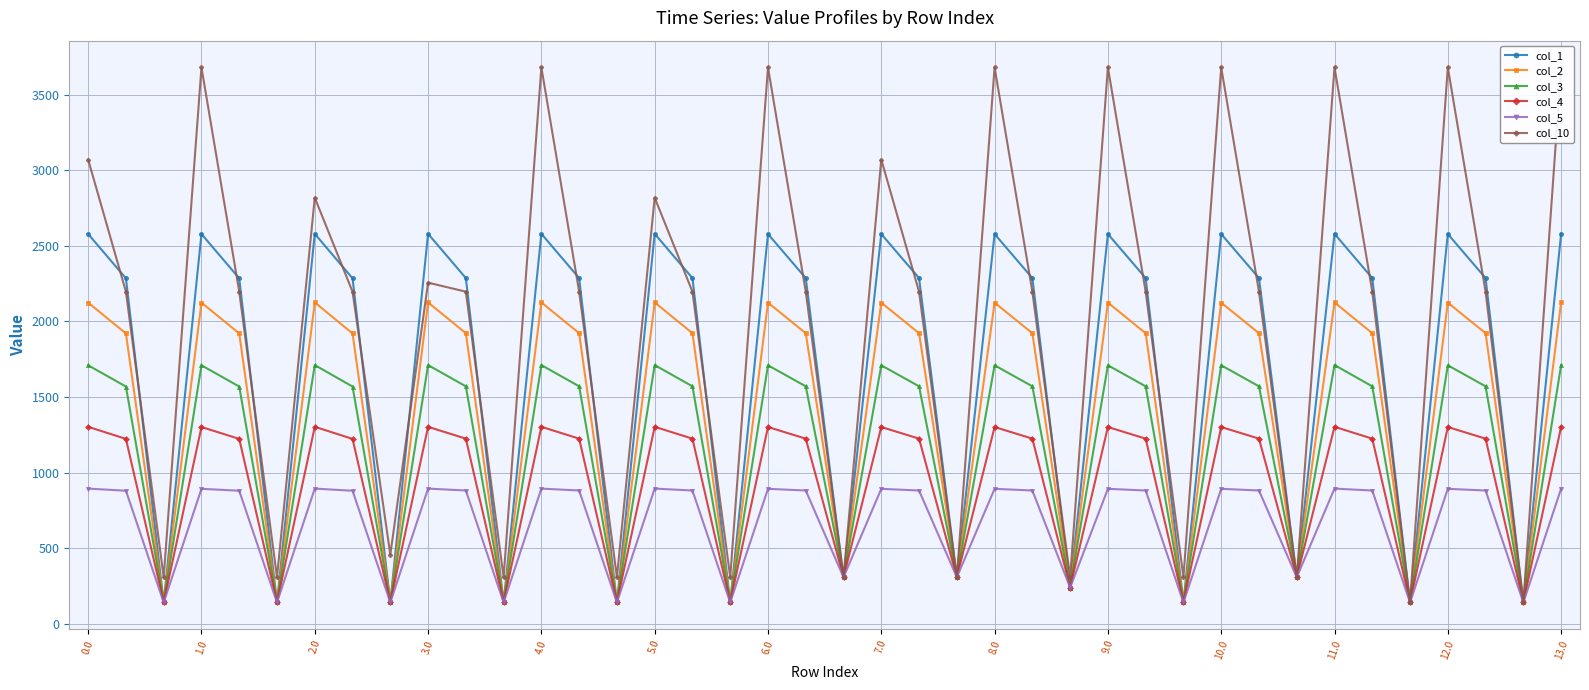

In col_3, how many points are lower than both neighbors (excluding endpoints)?

13